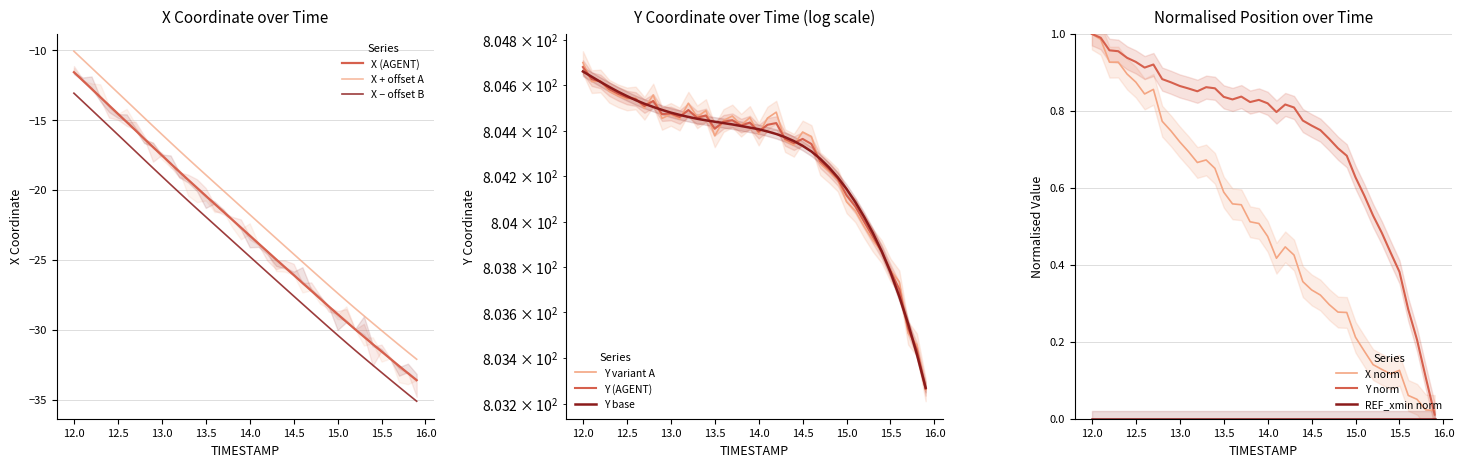

Which series has the largest total across all categories?

Y (AGENT)